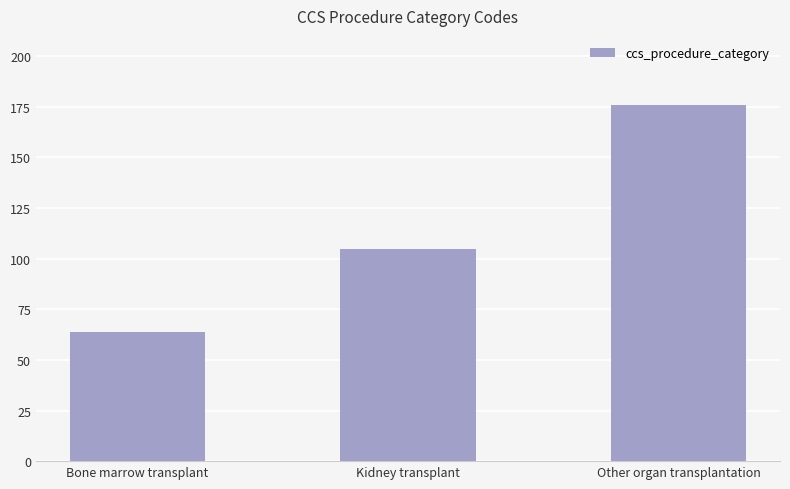

True or false: the data shows 105 at Kidney transplant.

True